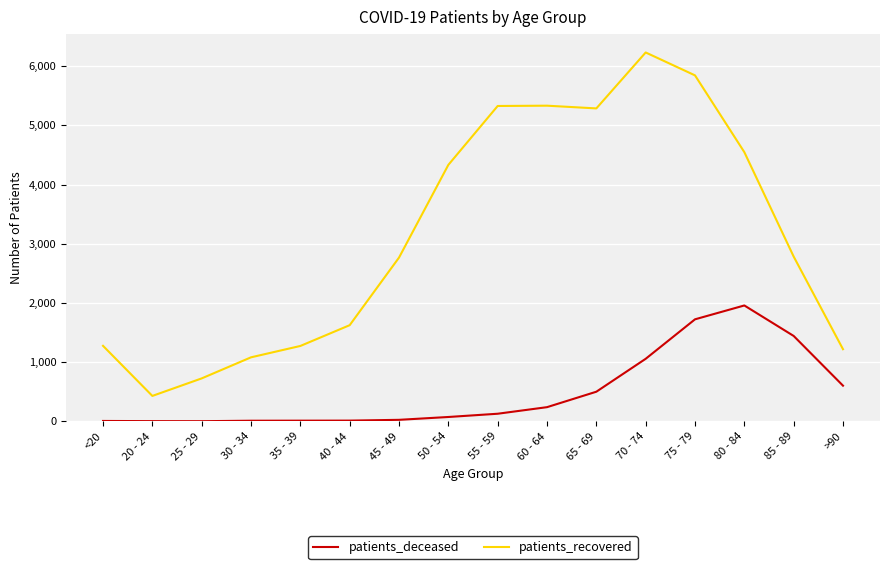

At how many categories does at least one series exceed 2420?

9